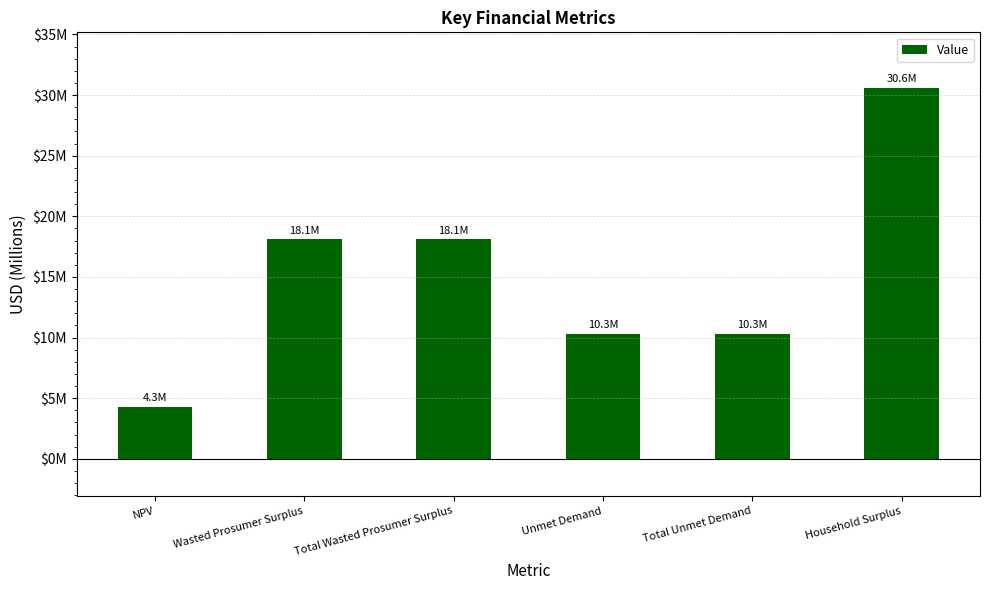

The chart shows a value of 17344952.0 at Total Unmet Demand. True or false?

False